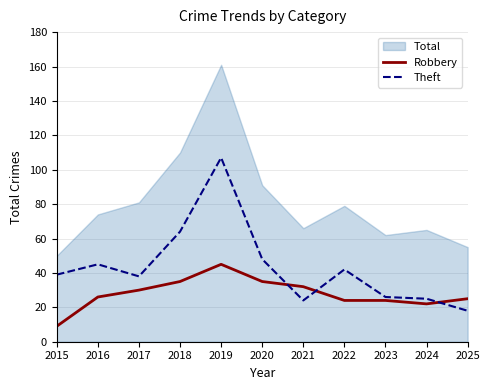

Is the value of Theft at 2025 greater than the value of Robbery at 2015?

Yes